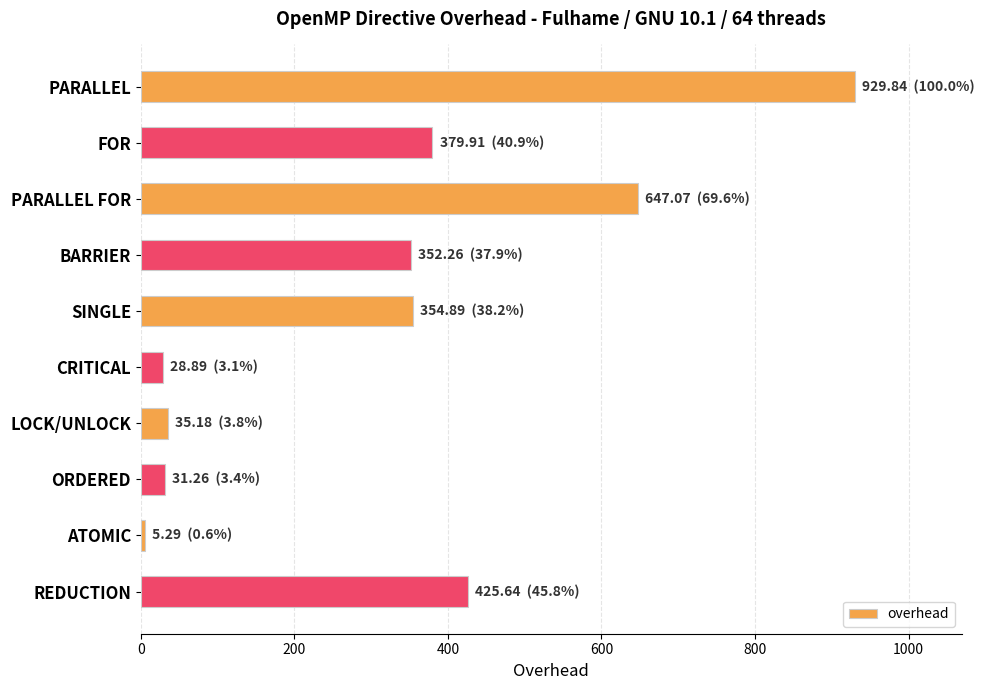

Is it true that the value at SINGLE is 559.7?

False